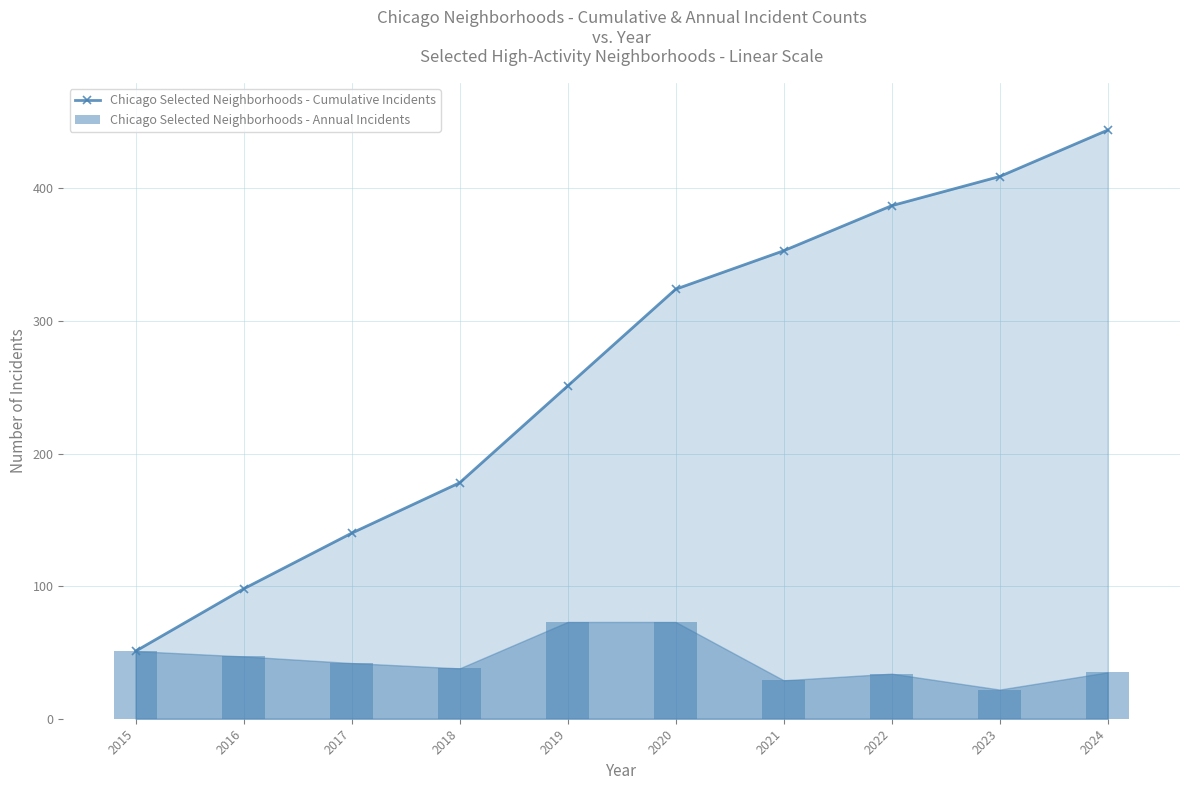

The Chicago Selected Neighborhoods - Annual Incidents series shows 66 at 2016. True or false?

False